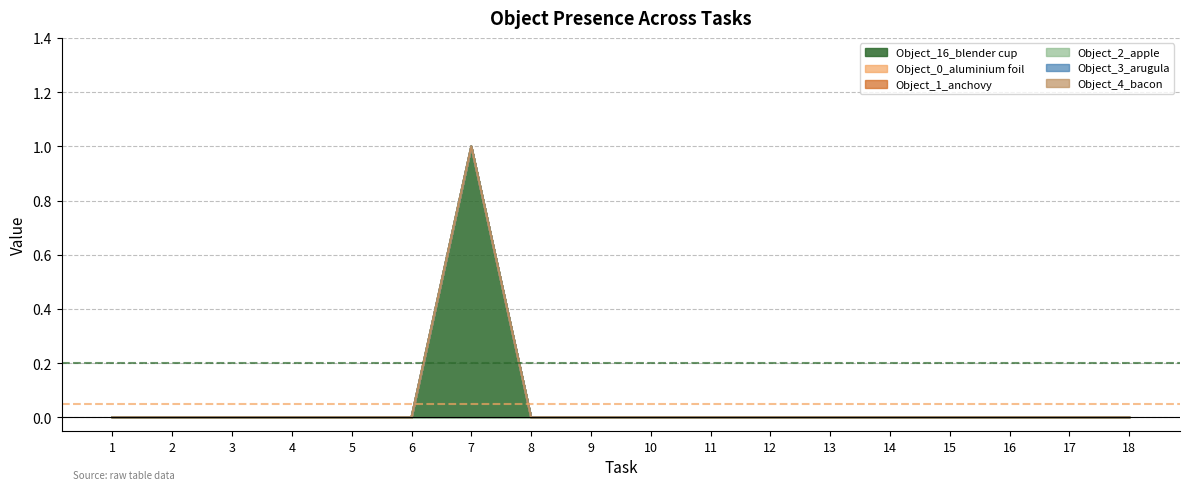

At which label is Object_1_anchovy closest to 0?

1